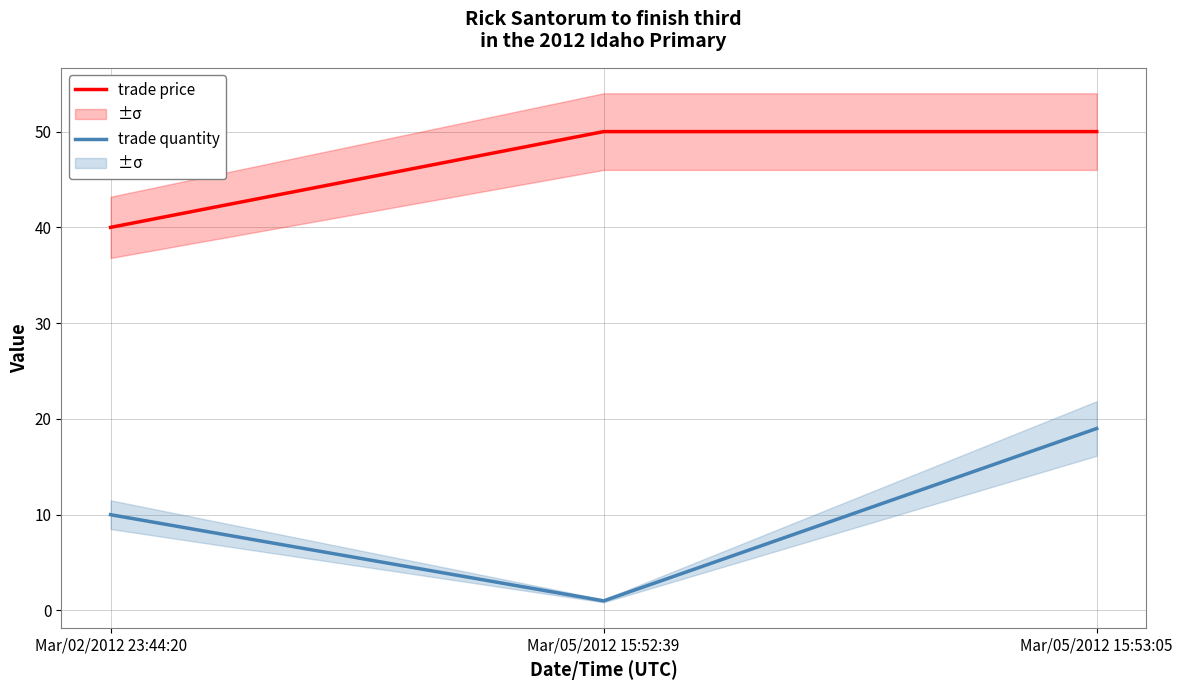

List the series in order of their peak value, lowest first.

trade quantity, trade price